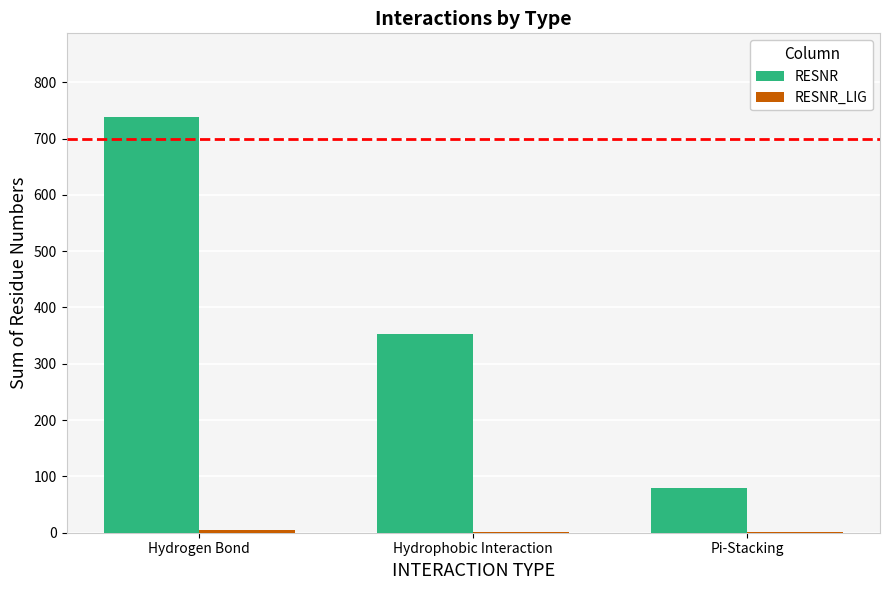

The RESNR series shows 1171 at Hydrogen Bond. True or false?

False